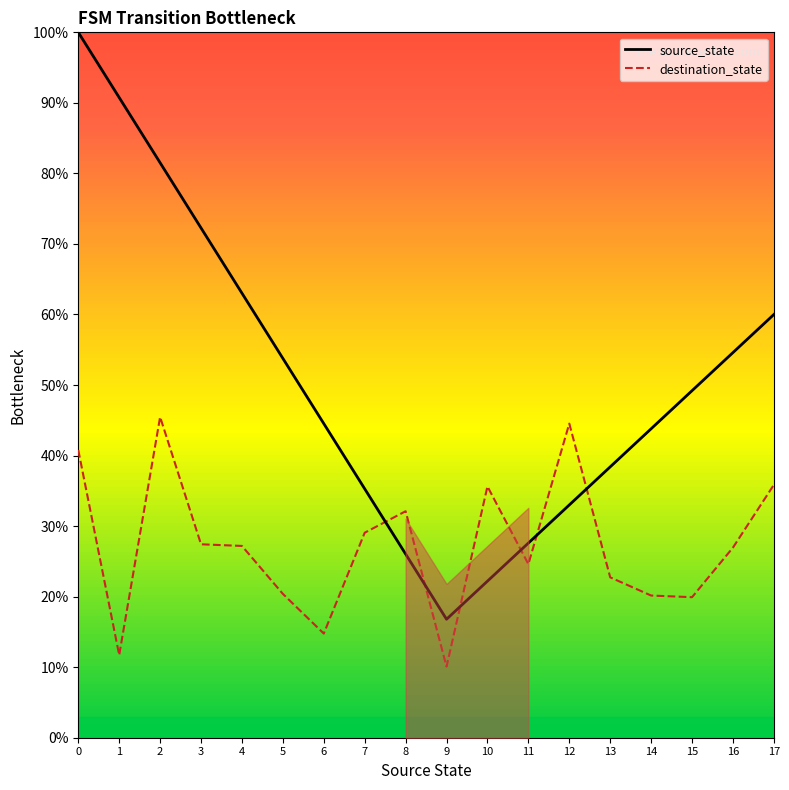

Reading right to left, transcribe all the data shown in this chart.

source_state: 17=60.0	16=54.6	15=49.2	14=43.8	13=38.4	12=33.0	11=27.6	10=22.2	9=16.8	8=26.0	7=35.3	6=44.5	5=53.8	4=63.0	3=72.3	2=81.5	1=90.8	0=100.0
destination_state: 17=35.9	16=27.0	15=19.9	14=20.2	13=22.7	12=44.5	11=24.6	10=35.6	9=10.1	8=32.1	7=29.1	6=14.8	5=20.4	4=27.2	3=27.4	2=45.5	1=11.7	0=40.8